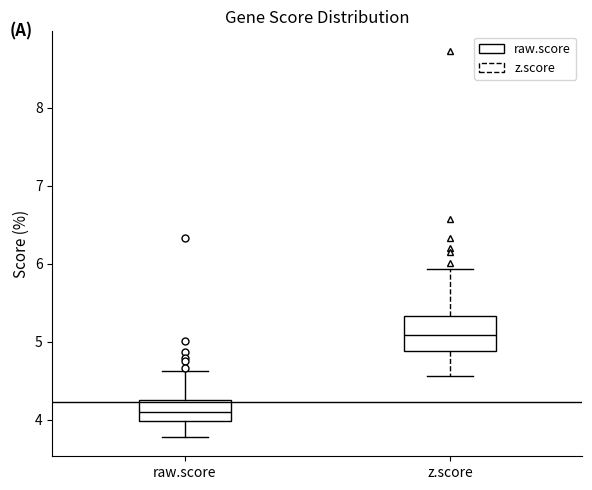

Where is the upper edge of the box for z.score on the y-axis? The values are not printed on the chart, so give them approximately, as read against the axis.

5.3